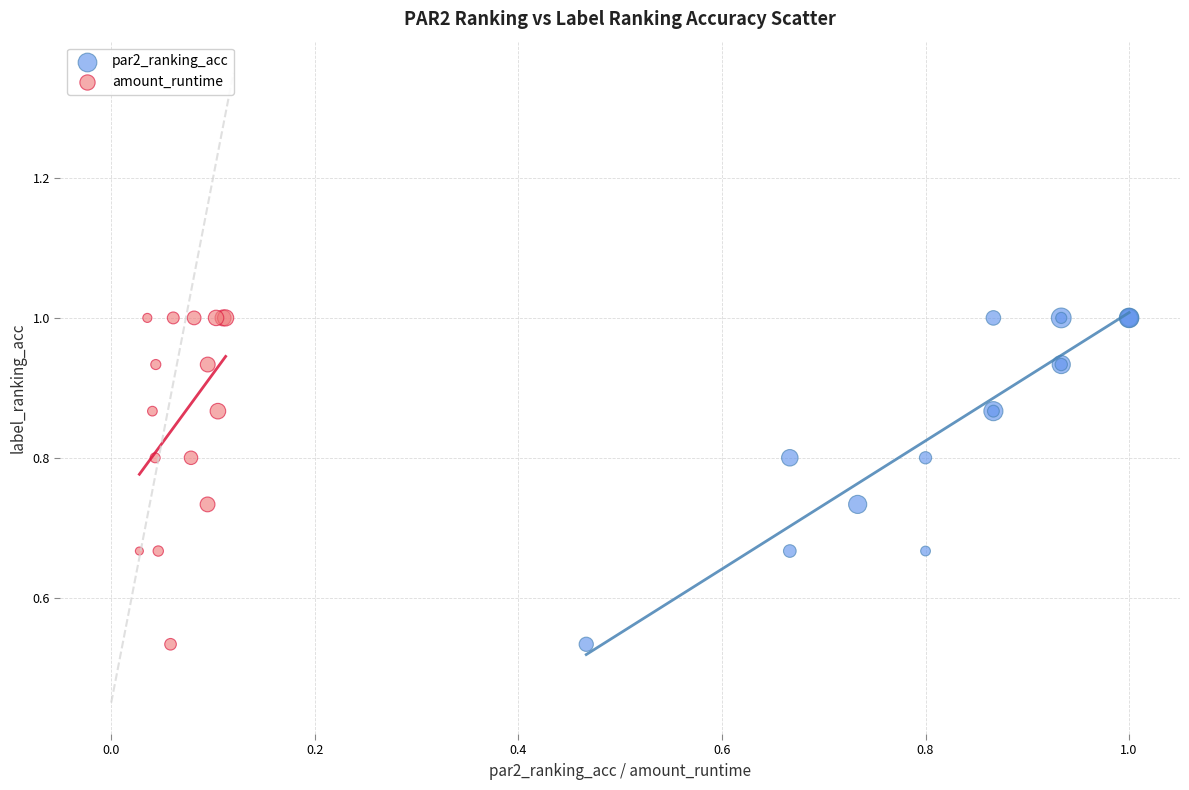

What are all the series names shown in the legend?

par2_ranking_acc, amount_runtime